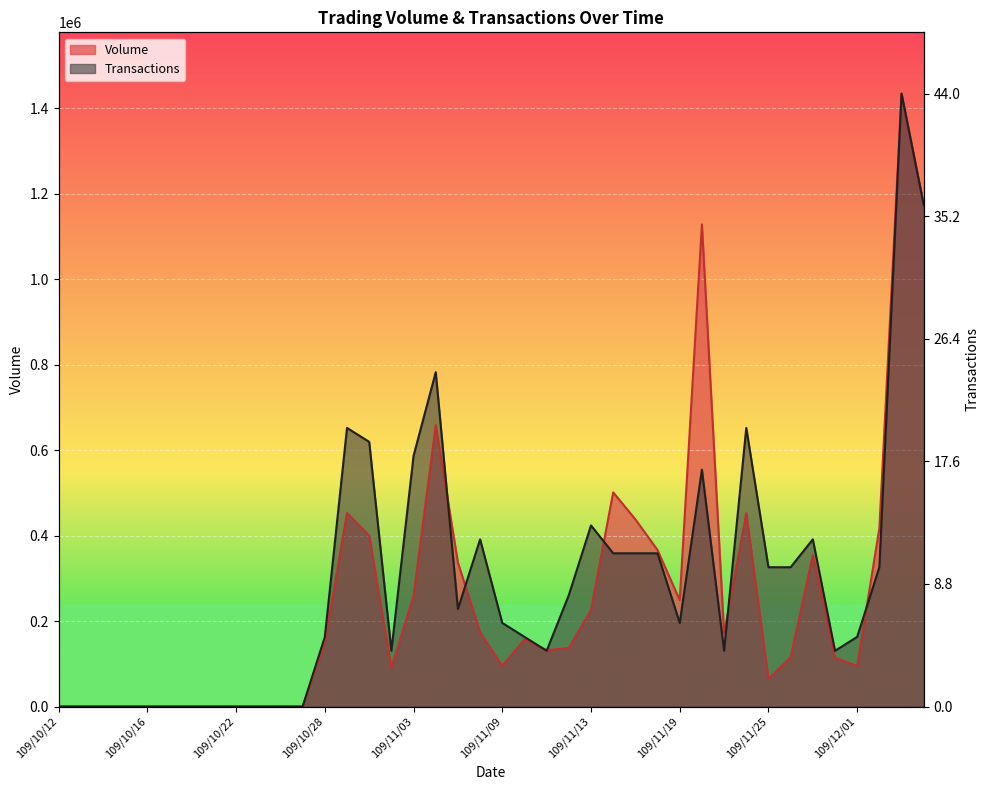

The Transactions series shows 491278.8 at 109/11/26. True or false?

False